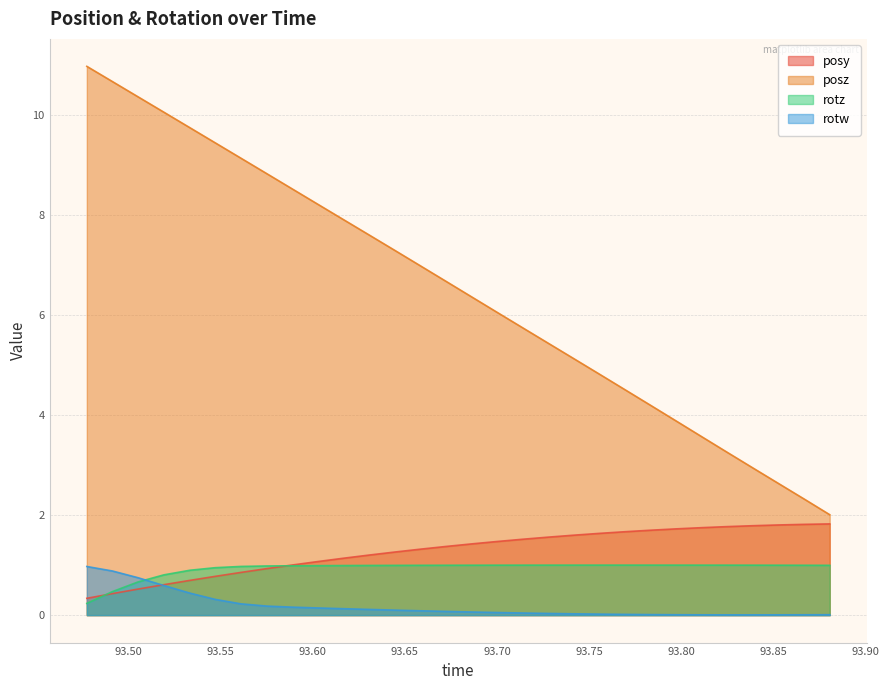

True or false: posy and posz cross at least once.

False